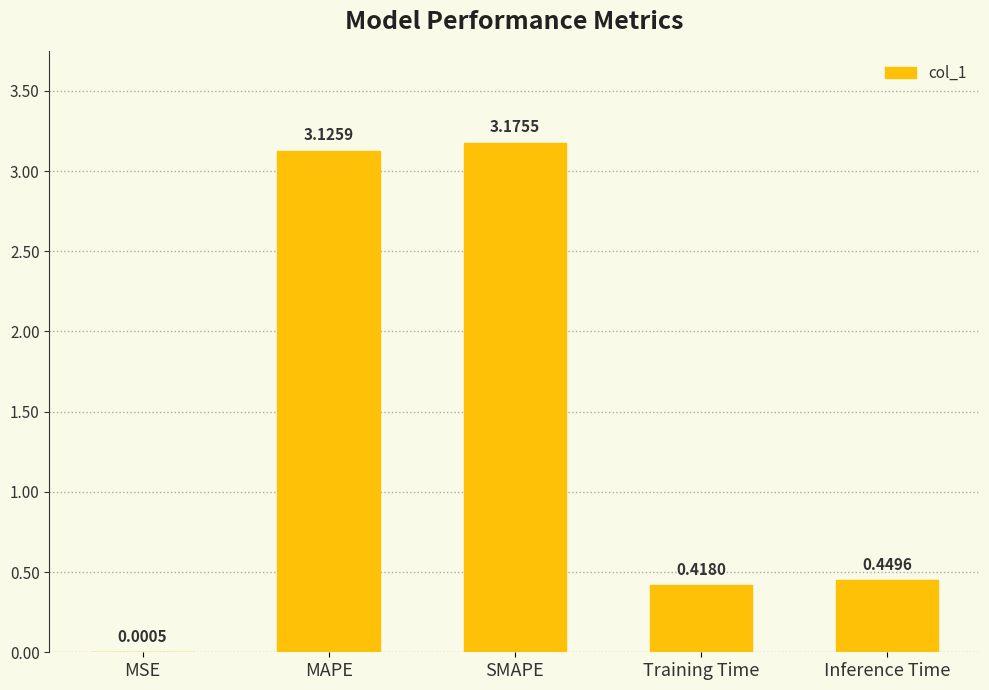

At which label is the value closest to 1?

Inference Time